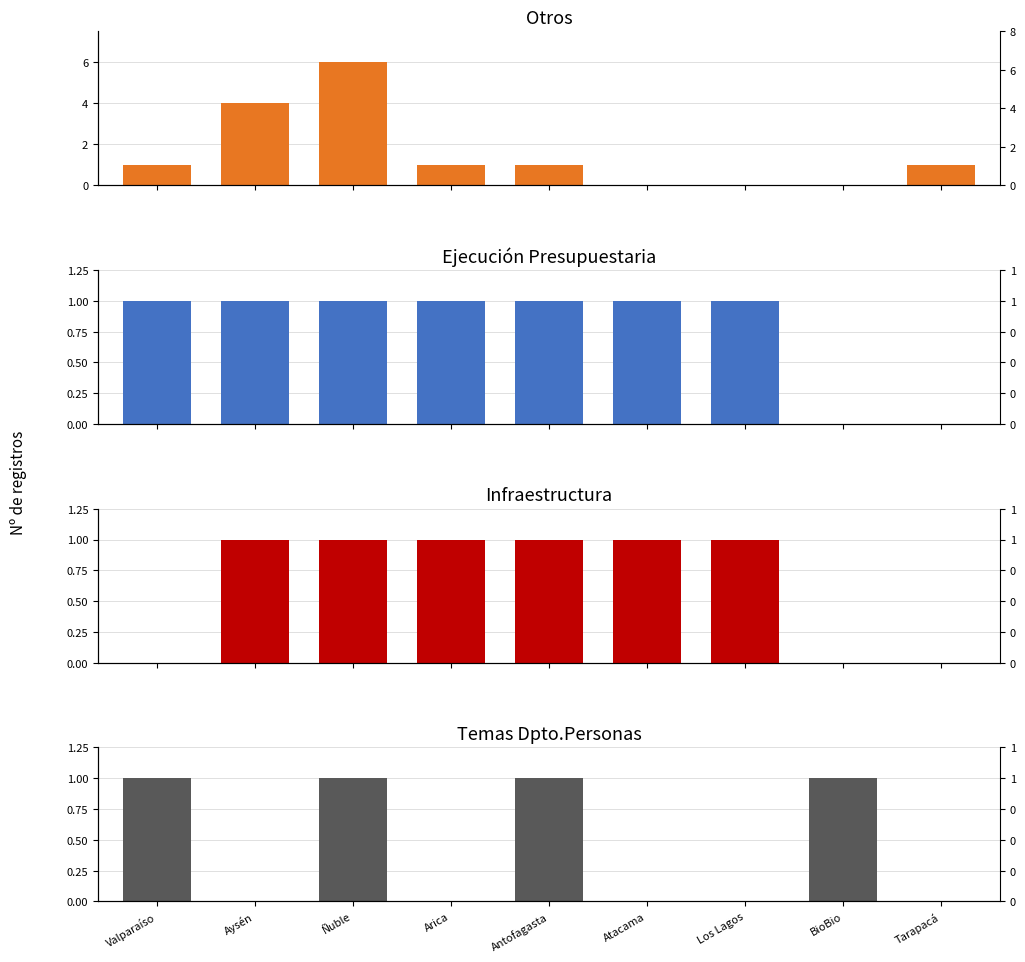

How many groups of bars are there?

9